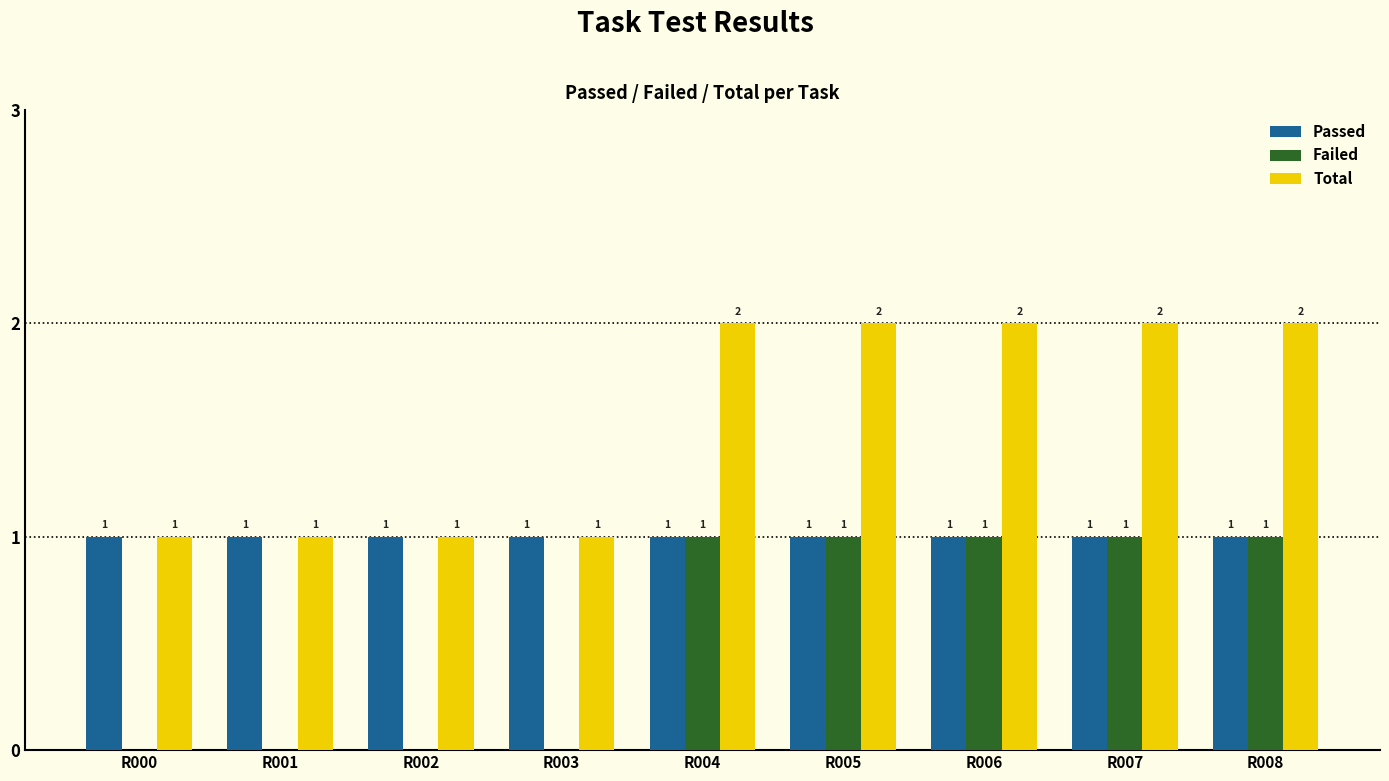

Are the bars horizontal?

No